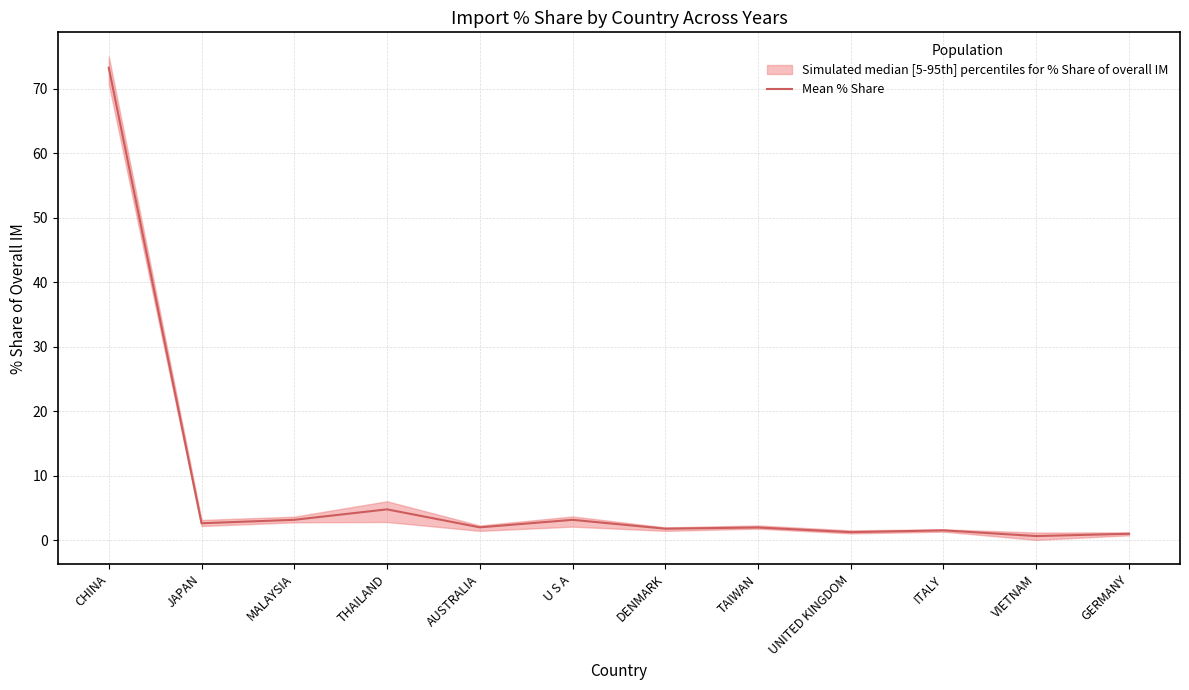

Which has a higher value, AUSTRALIA or UNITED KINGDOM?

AUSTRALIA